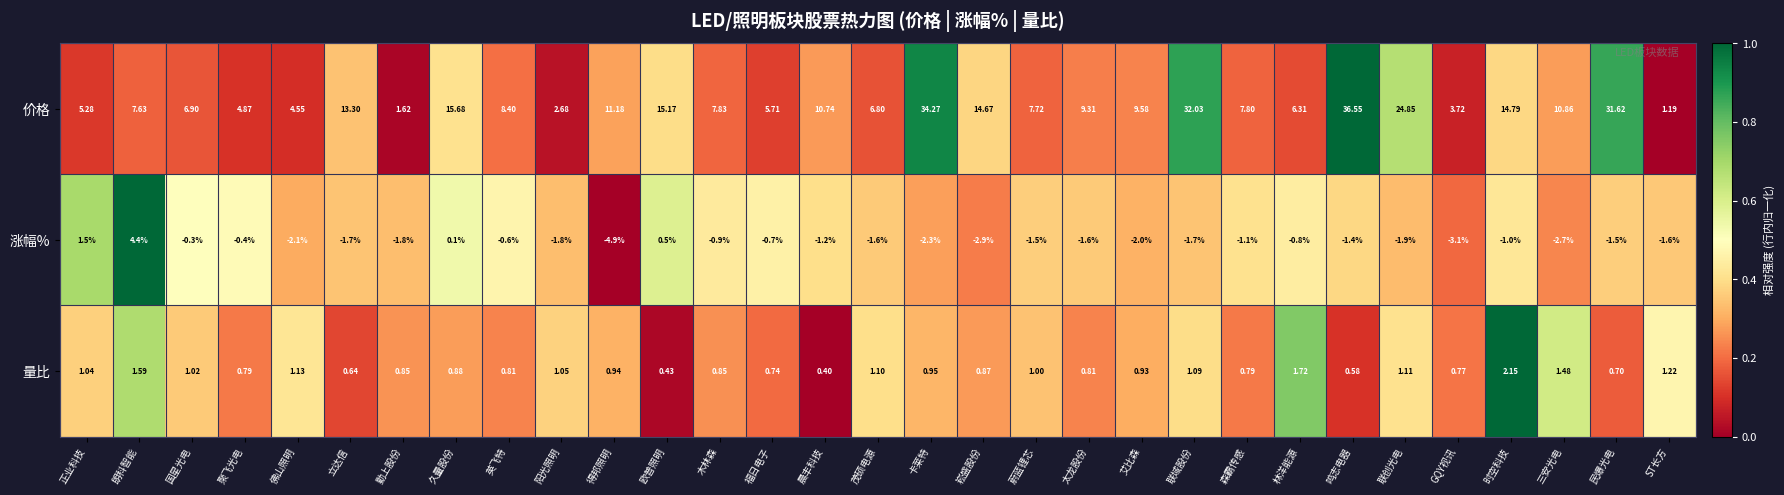

Which category has the lowest value across all series?

得邦照明